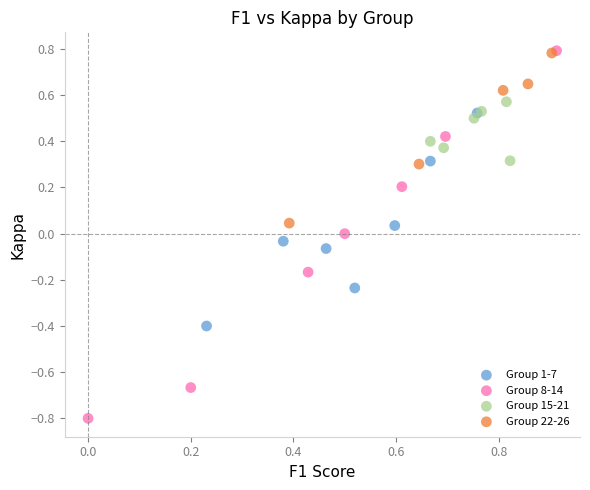

Which series has the largest Y range (max minus min)?

Group 8-14